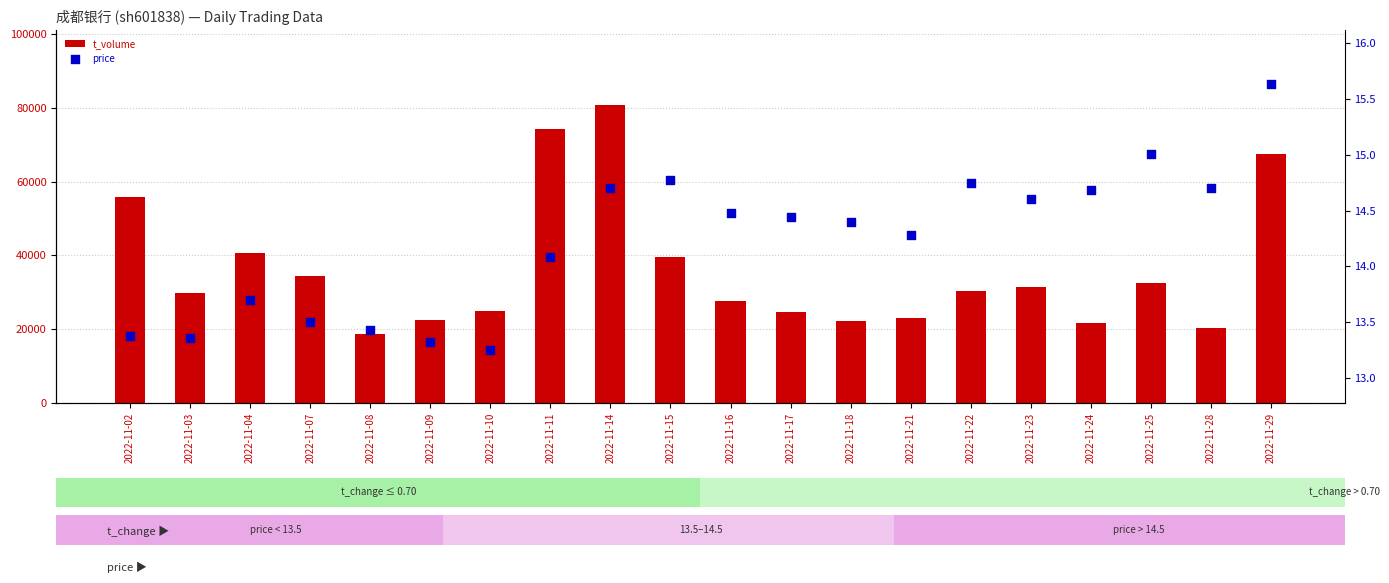

Which series contains the lowest Y value?

price